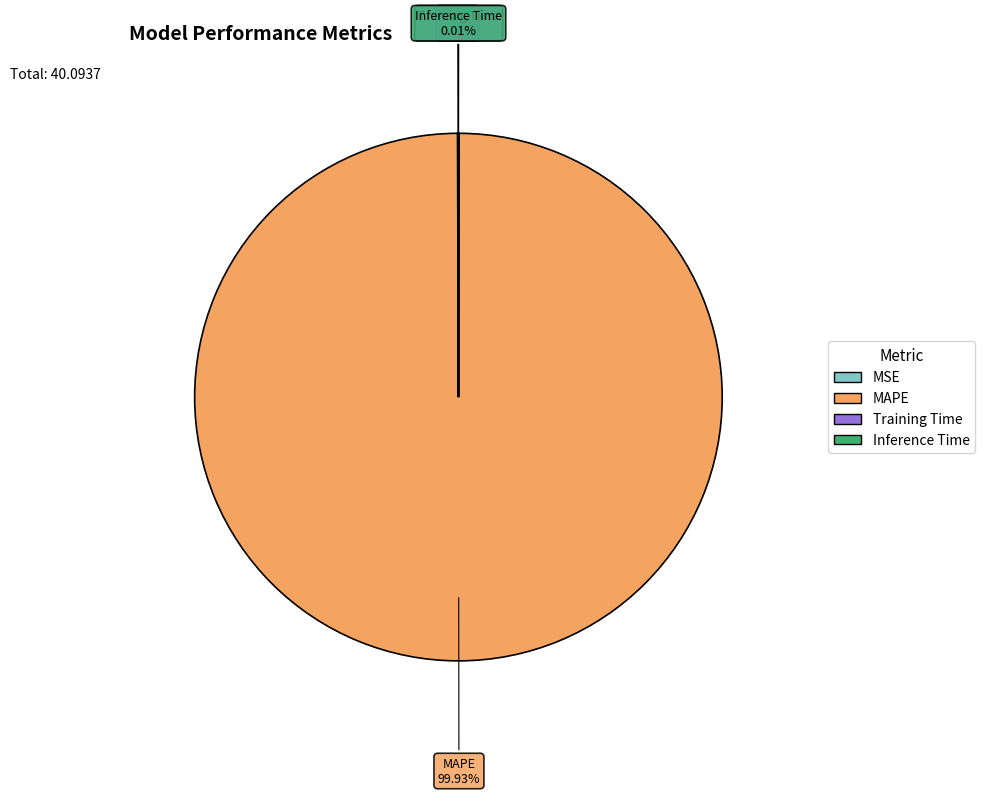

To the nearest percent, what is the difference between the largest and smallest slice percentages?

100%